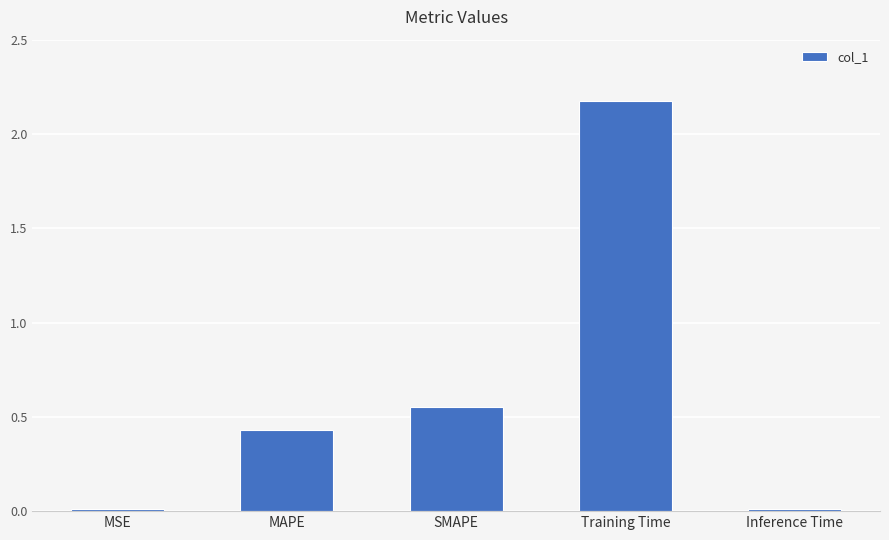

What is the sum of all values?

3.2